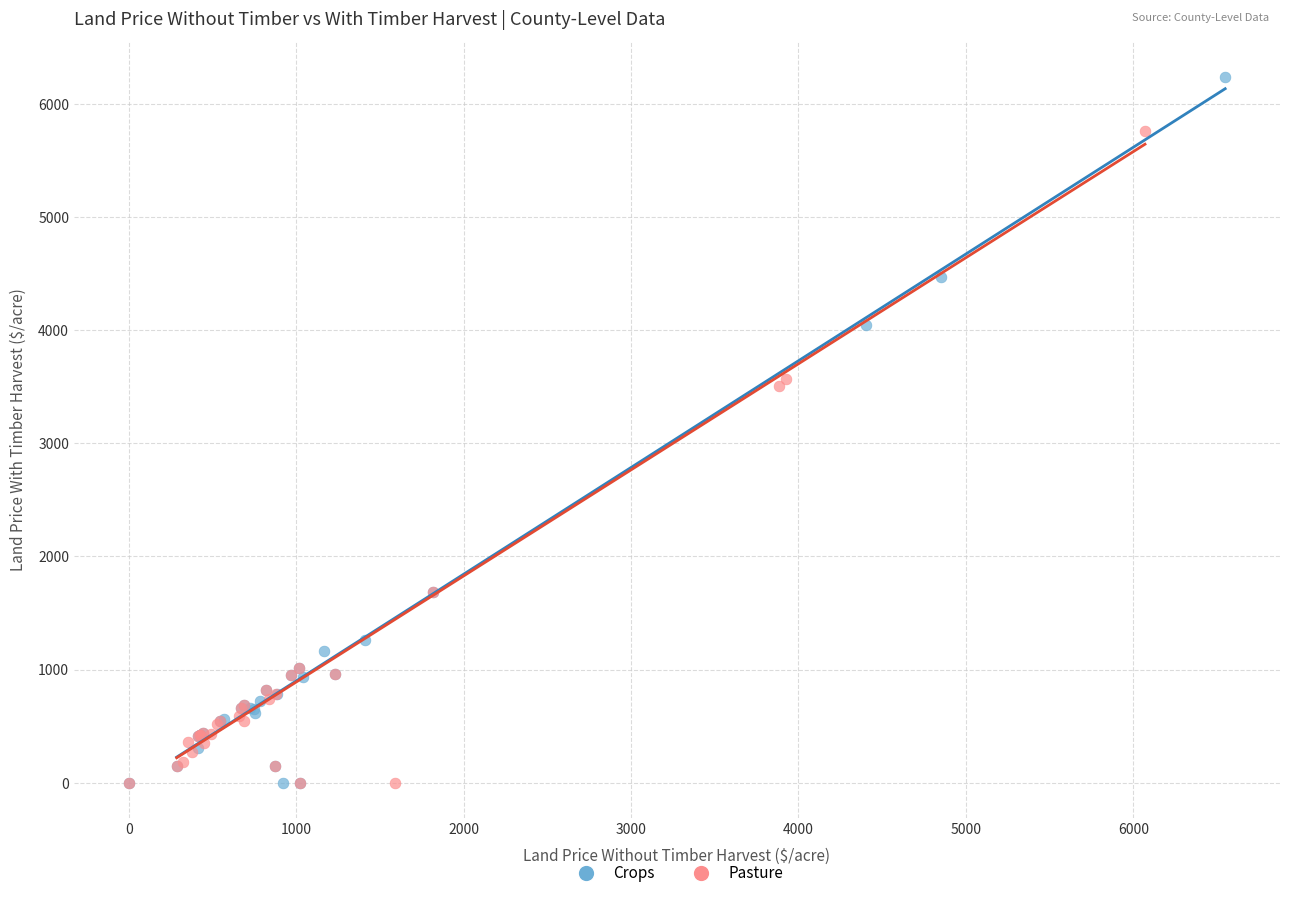

Which series contains the highest Y value?

Crops